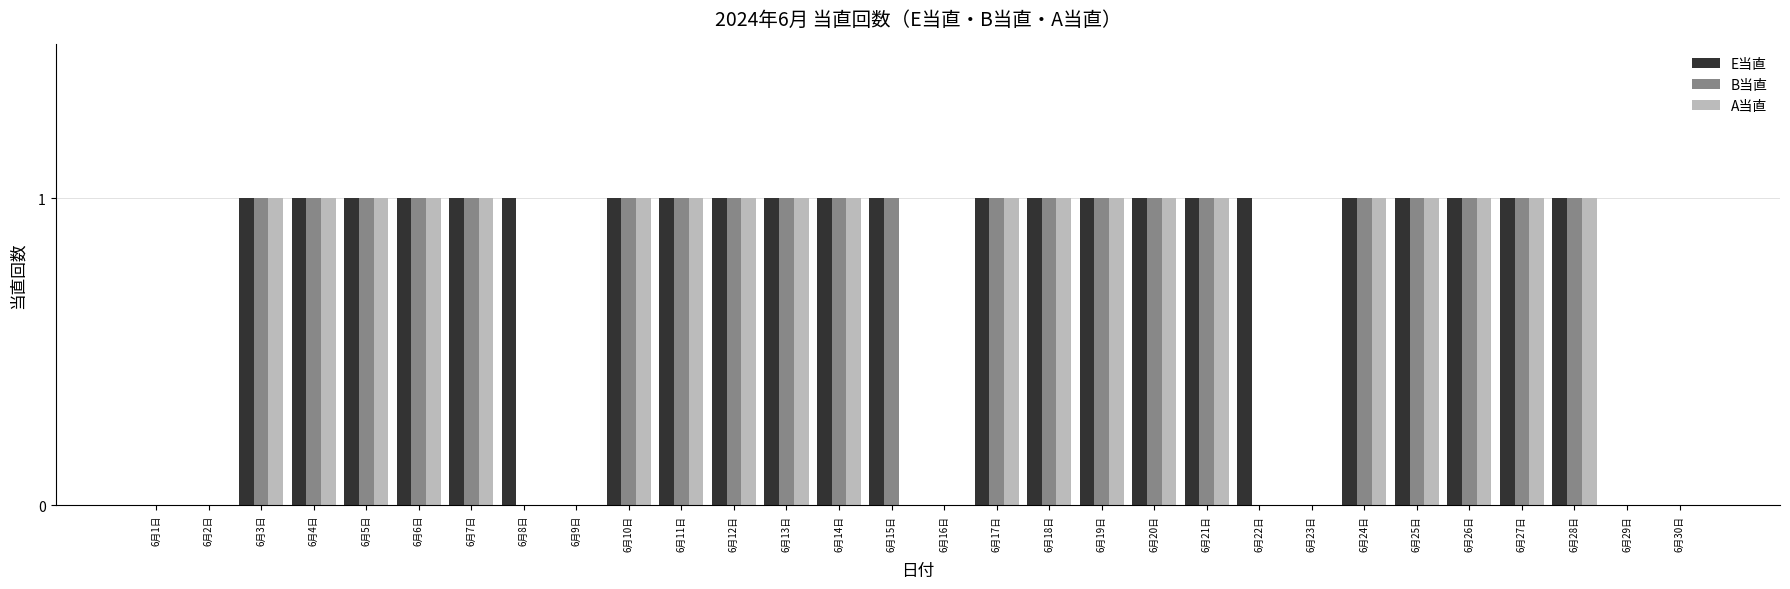

Count the number of categories in the chart.

30